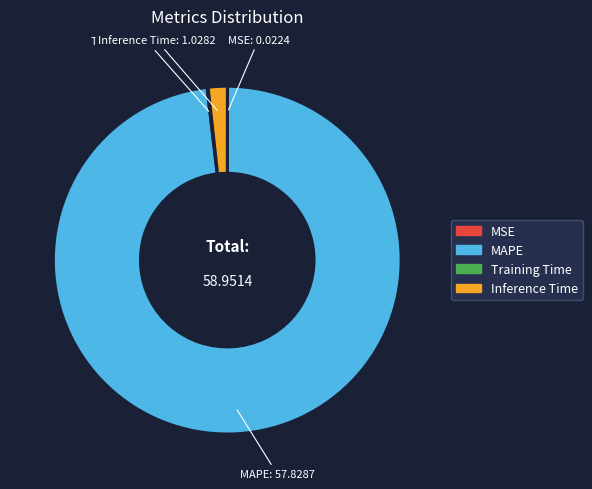

Which slice is the largest?

MAPE